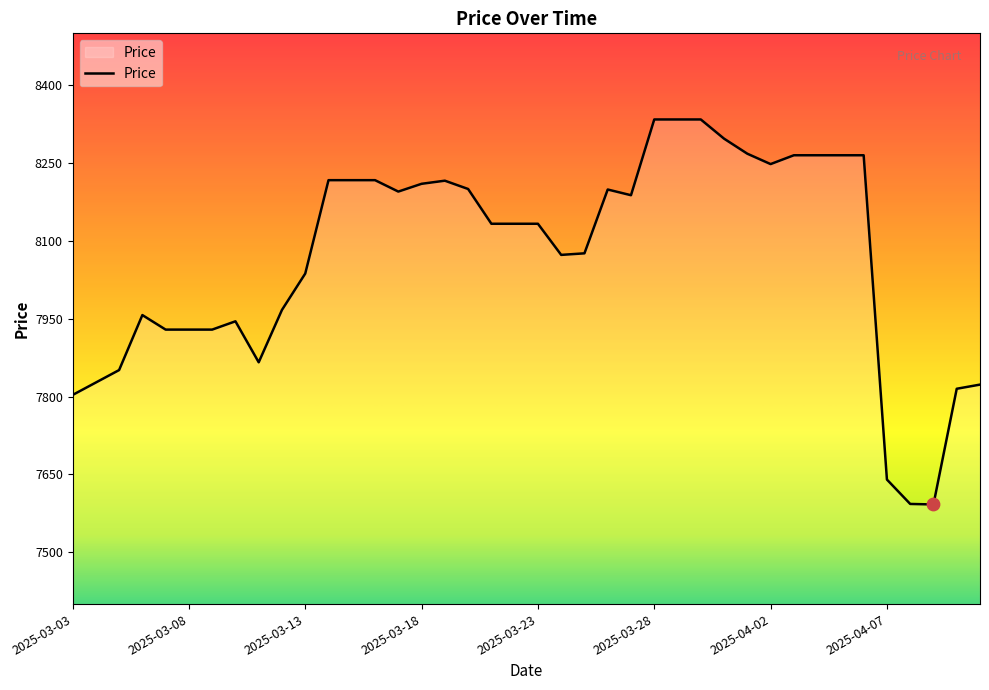

What is the smallest value displayed?

7592